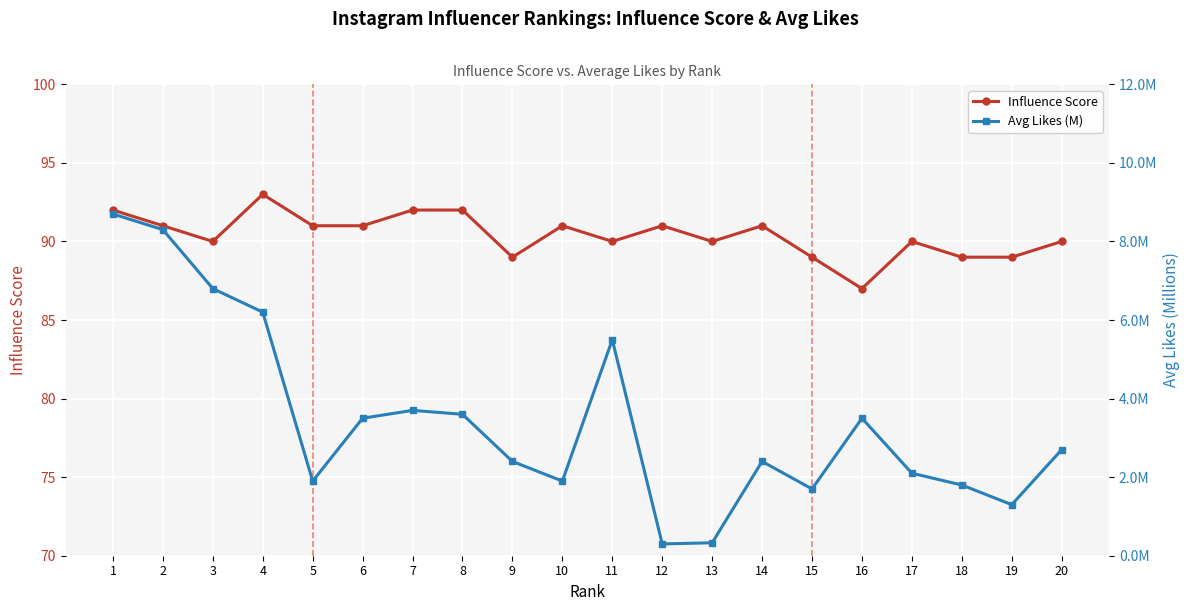

Is the value of Avg Likes (M) at 20 greater than the value of Influence Score at 15?

No